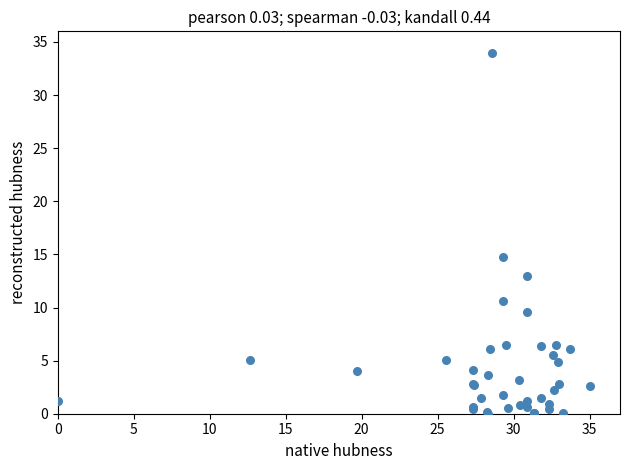

What Y value in the scatter plot is closest to 17?

14.7